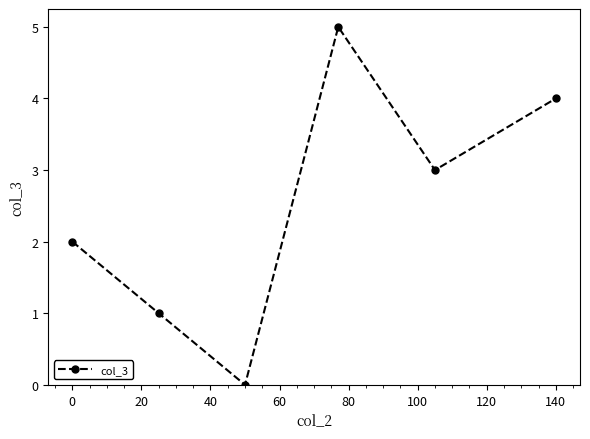

What is the sum of all values?

15